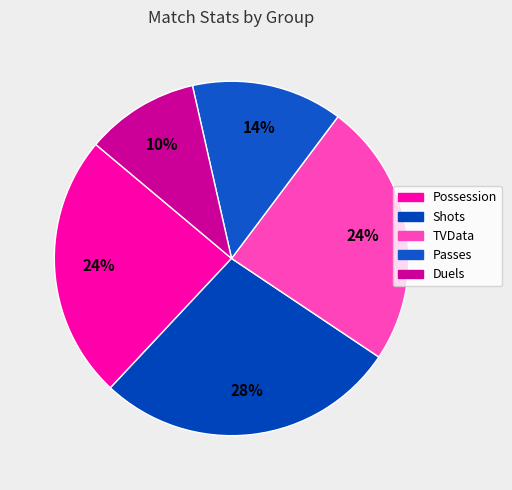

What percentage is the TVData slice, to the nearest percent?

24%